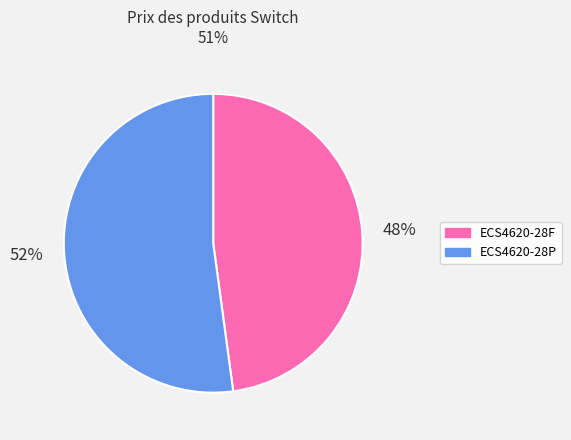

Is the sum of ECS4620-28P and ECS4620-28F greater than half?

Yes